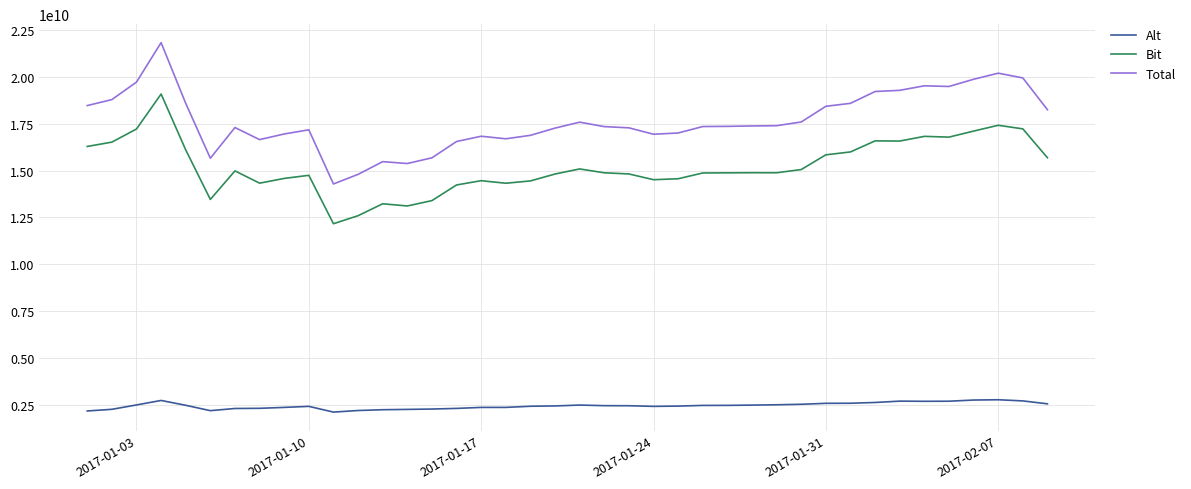

True or false: Total and Bit cross at least once.

False